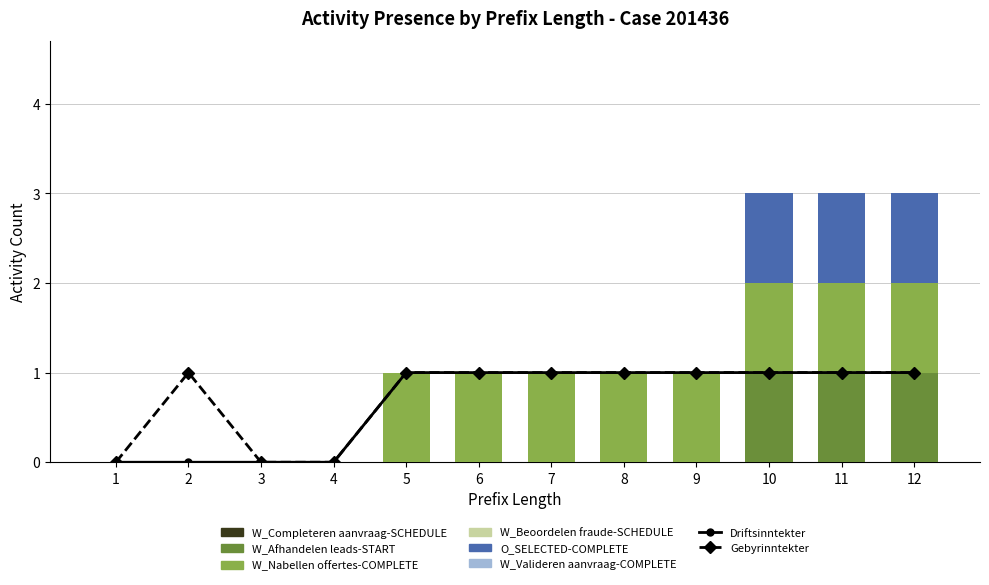

How many values in the W_Afhandelen leads-START series exceed 0?

3